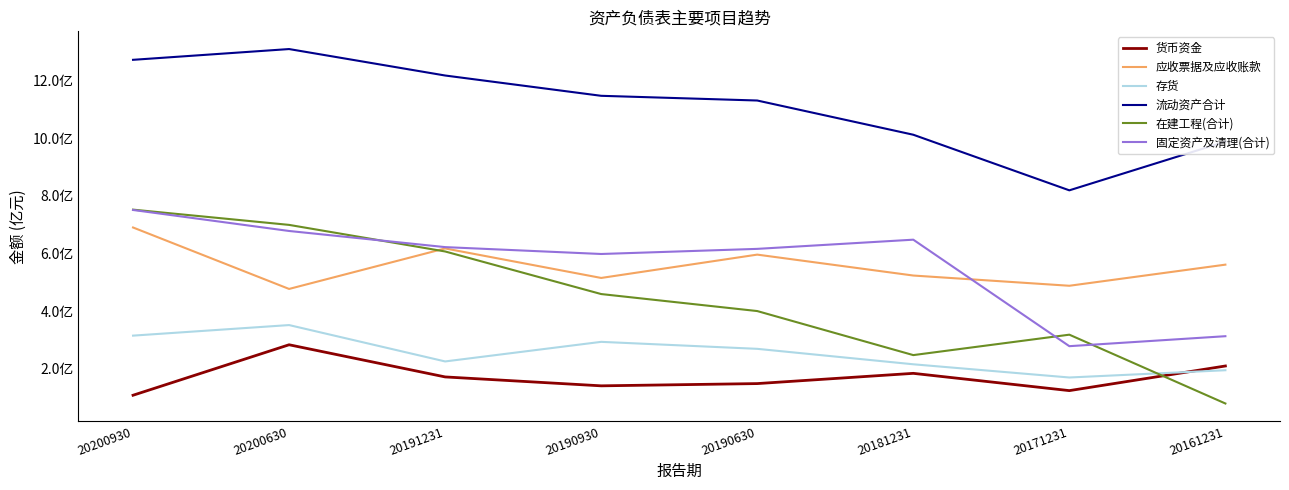

Where do 存货 and 货币资金 first cross each other?

20171231 and 20161231